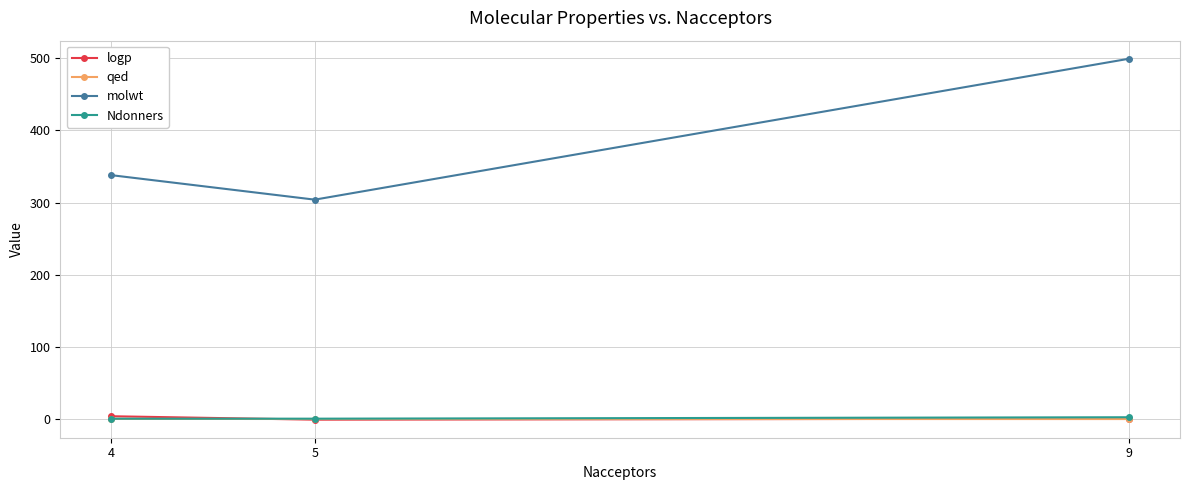

What is the minimum value for molwt?

304.2